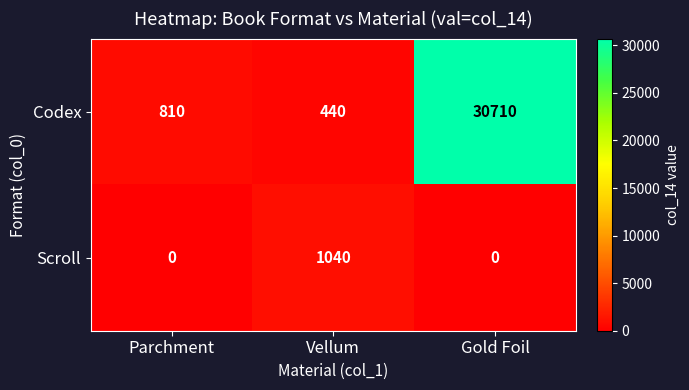

What is the sum of the Codex values at Parchment and Gold Foil?

31520